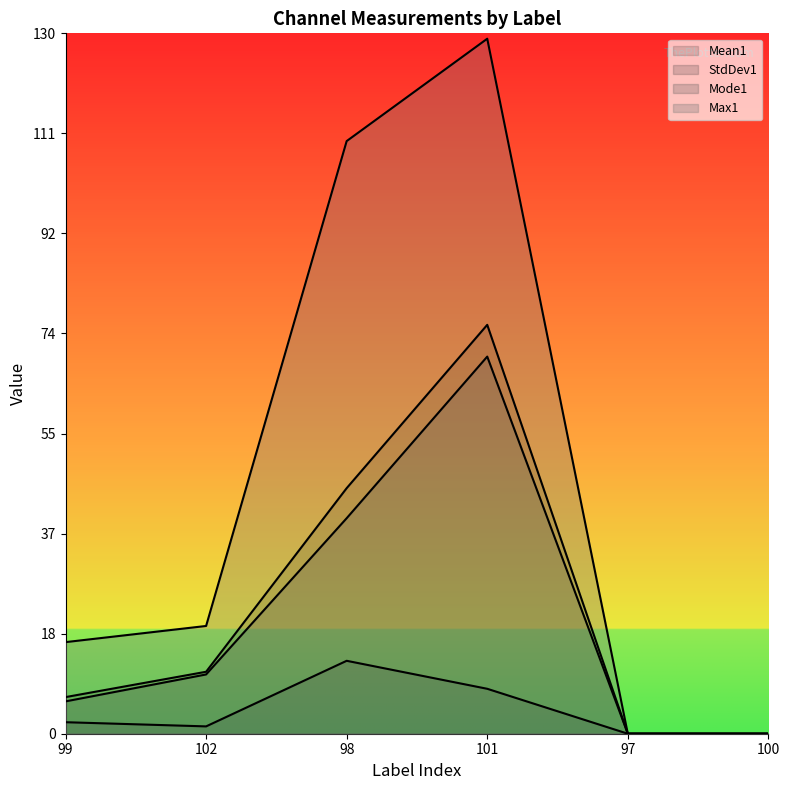

True or false: Max1 has more than 0 points higher than both neighbors.

True